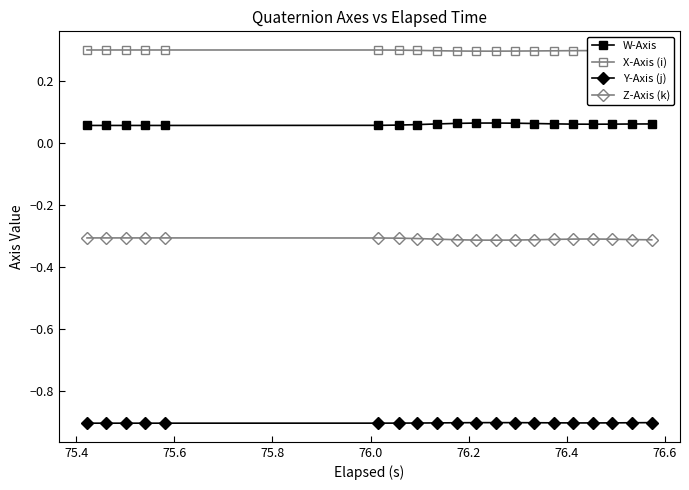

Which series has the largest total across all categories?

X-Axis (i)